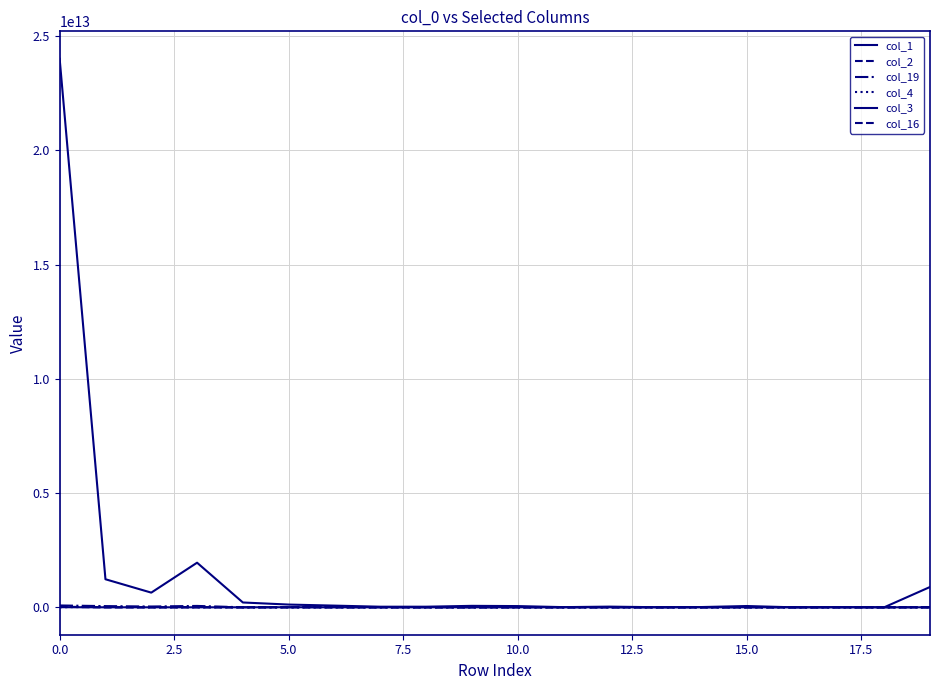

At which category does col_2 reach its first local valley?

5.0